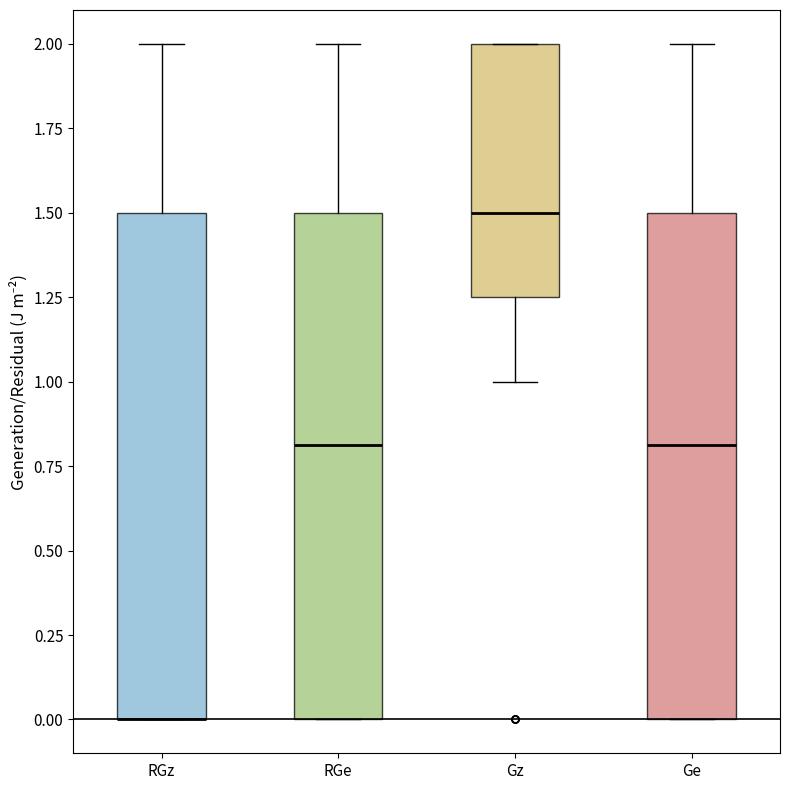

Reading left to right, read every box against the y-axis: the position of its median line, the range the box covers, and the ends of its whiskers. The values are not printed on the chart, so give them approximately, as read against the axis.

RGz: median 0.00 (drawn on the box's lower edge), box 0.00 to 1.50, whiskers 0.00 to 2.00
RGe: median 0.80, box 0.00 to 1.50, whiskers 0.00 to 2.00
Gz: median 1.50, box 1.25 to 2.00, whiskers 1.00 to 2.00
Ge: median 0.80, box 0.00 to 1.50, whiskers 0.00 to 2.00